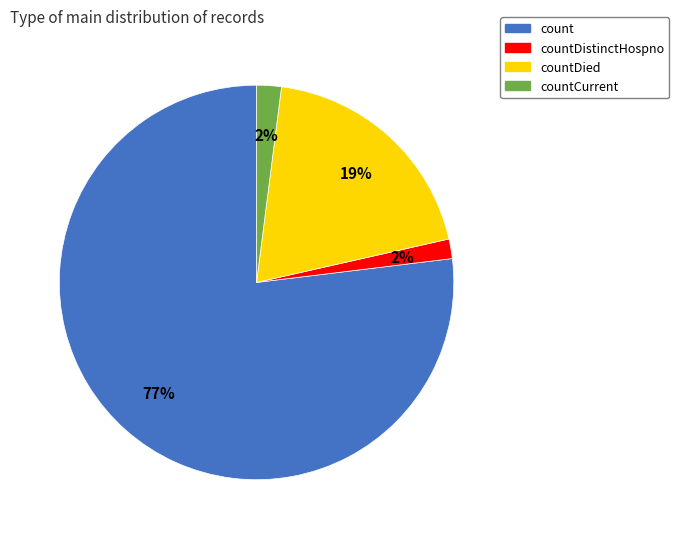

Is countCurrent the majority of the pie?

No